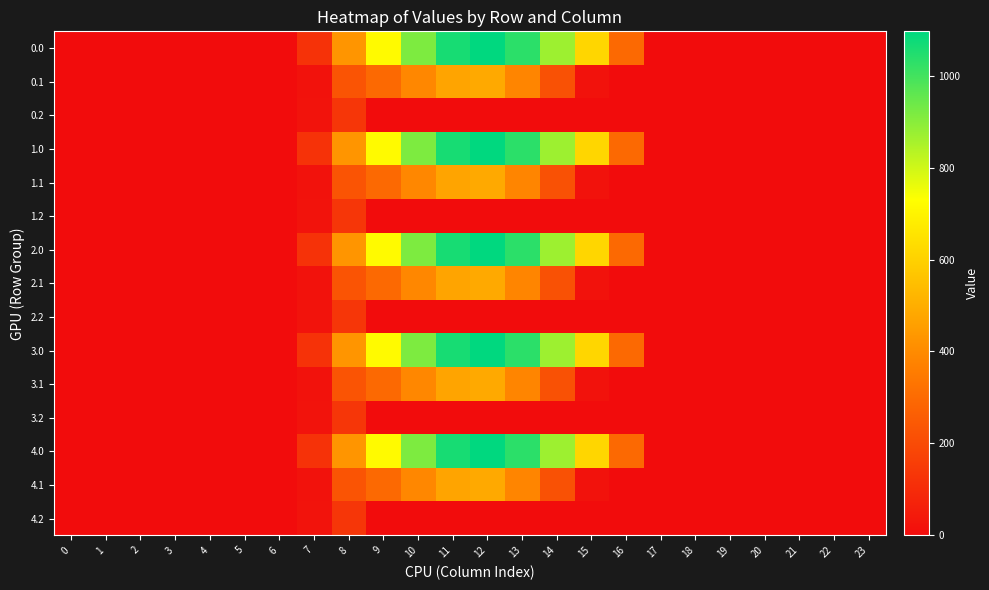

Count the number of data series in this chart.

15